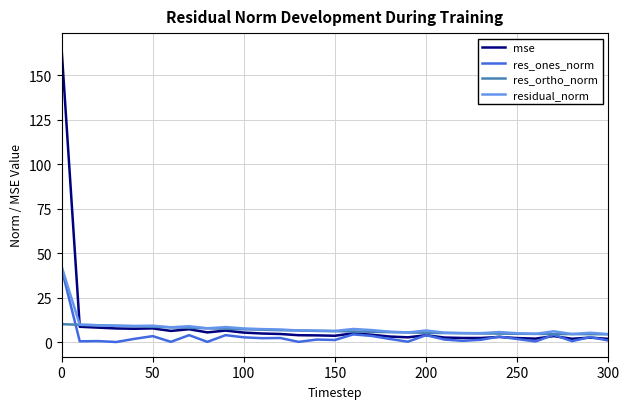

Which series has the widest spread of values?

mse